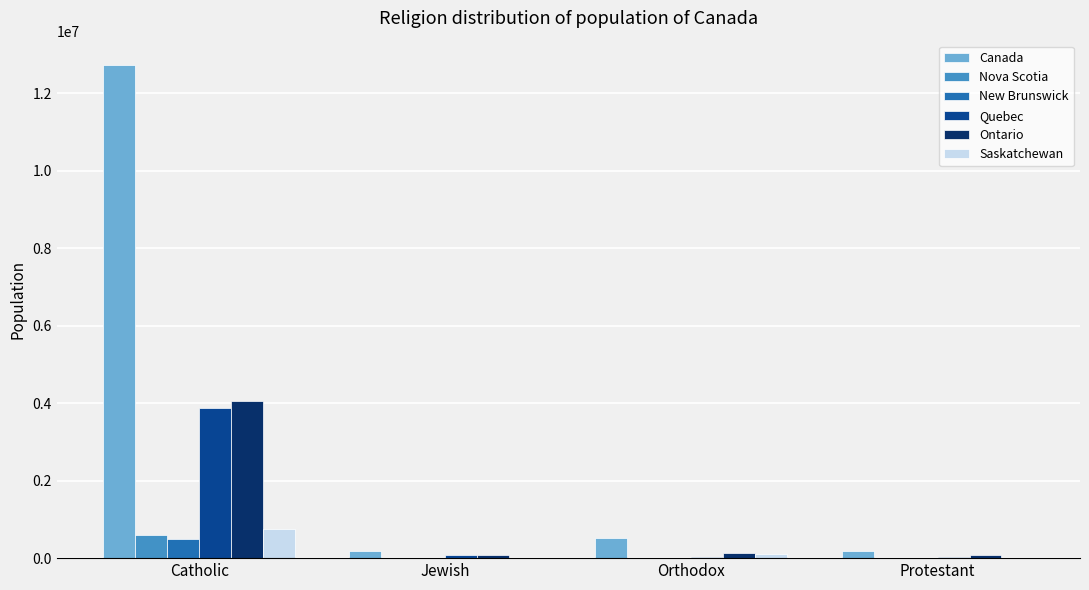

Which category has the highest value in the Saskatchewan series?

Catholic